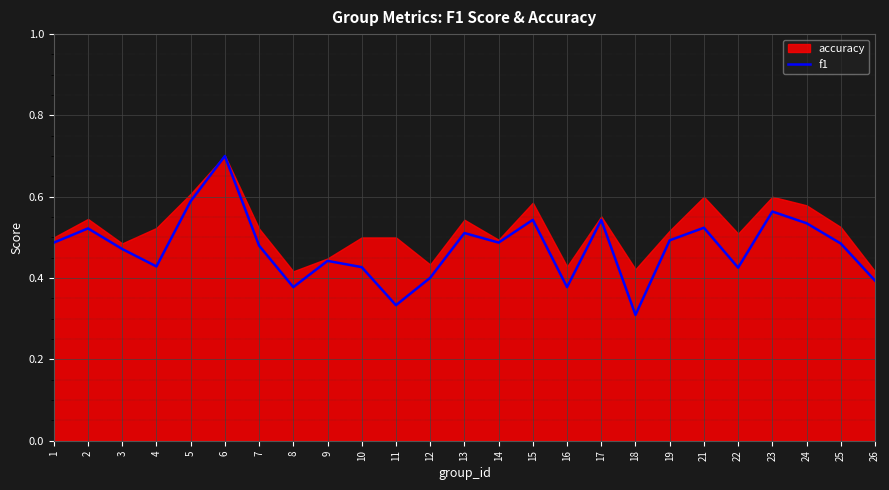

Where is the data nearest to the value 0?

18